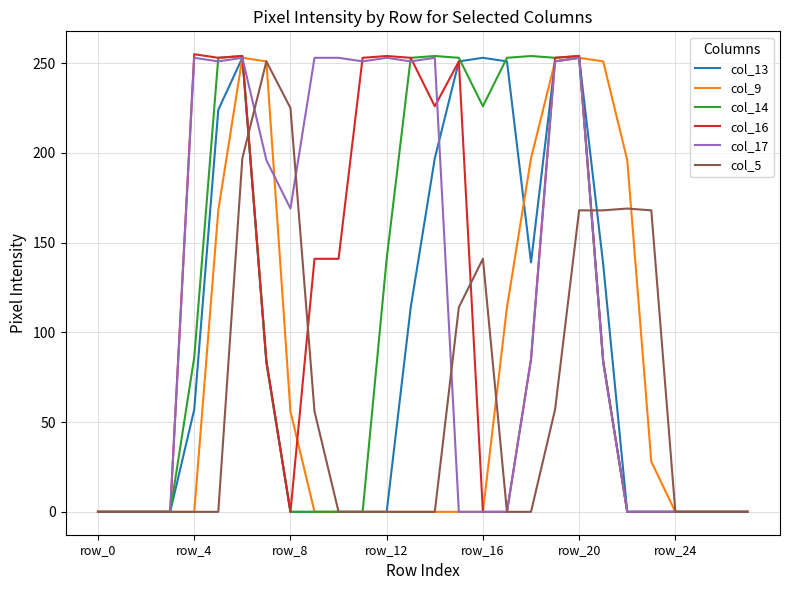

What is the highest value of the col_17 series?

253